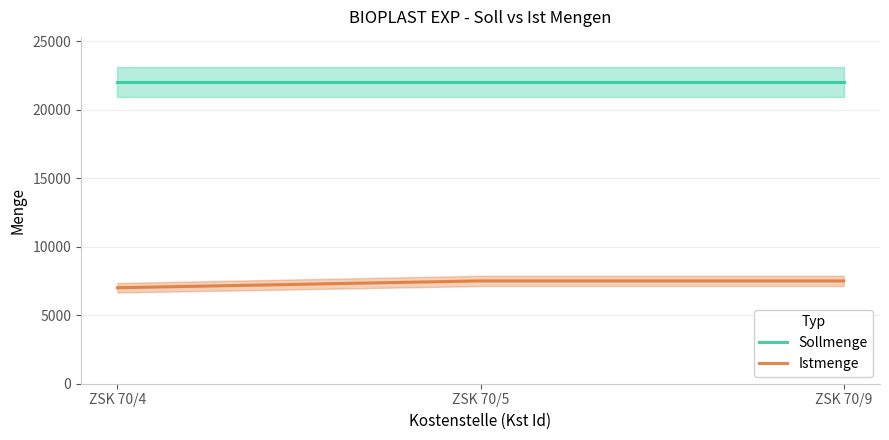

Reading right to left, list all the values displayed in this chart.

Sollmenge: ZSK 70/9=22000	ZSK 70/5=22000	ZSK 70/4=22000
Istmenge: ZSK 70/9=7500	ZSK 70/5=7500	ZSK 70/4=7000